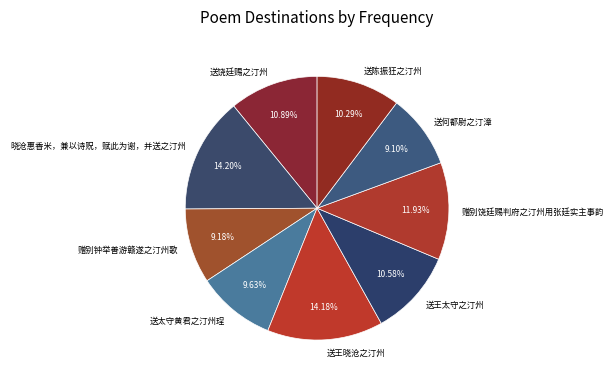

What percentage is the 送王晓沧之汀州 slice, to the nearest percent?

14%